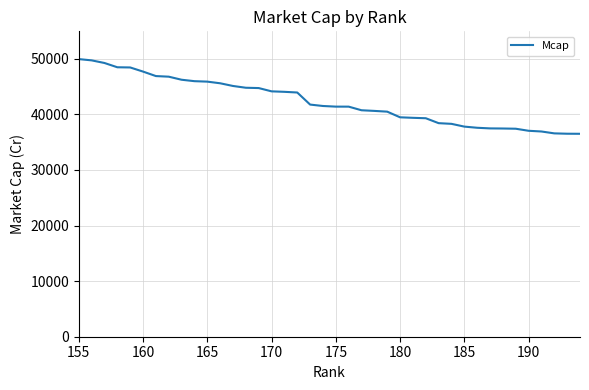

What is the difference between the maximum and minimum values?

13440